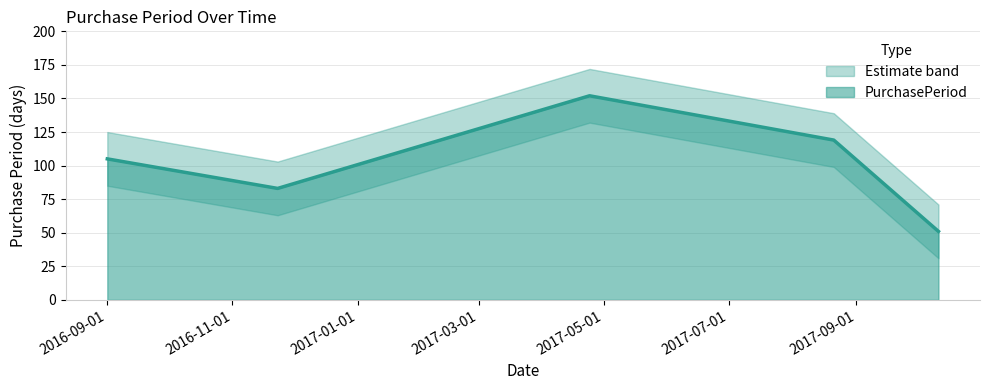

What is the label of the 1st point from the right?

2017-10-11